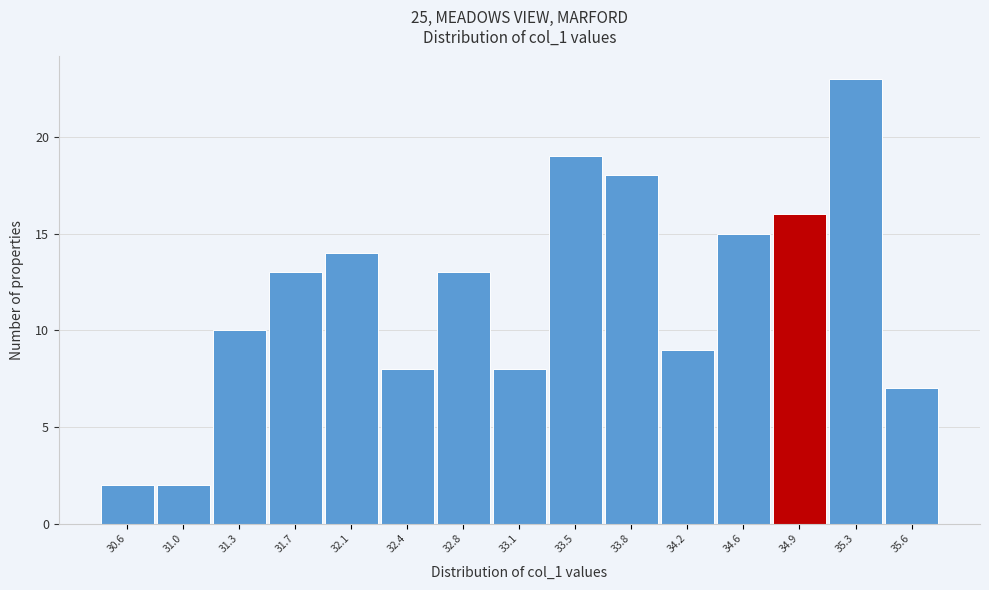

Reading left to right, transcribe all the data shown in this chart.

2	2	10	13	14	8	13	8	19	18	9	15	16	23	7